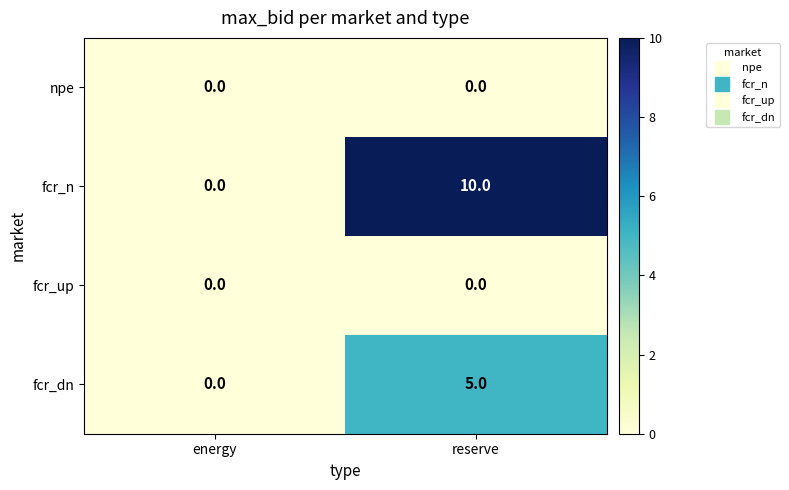

Reading right to left, list all the values displayed in this chart.

npe: reserve=0	energy=0
fcr_n: reserve=10	energy=0
fcr_up: reserve=0	energy=0
fcr_dn: reserve=5	energy=0